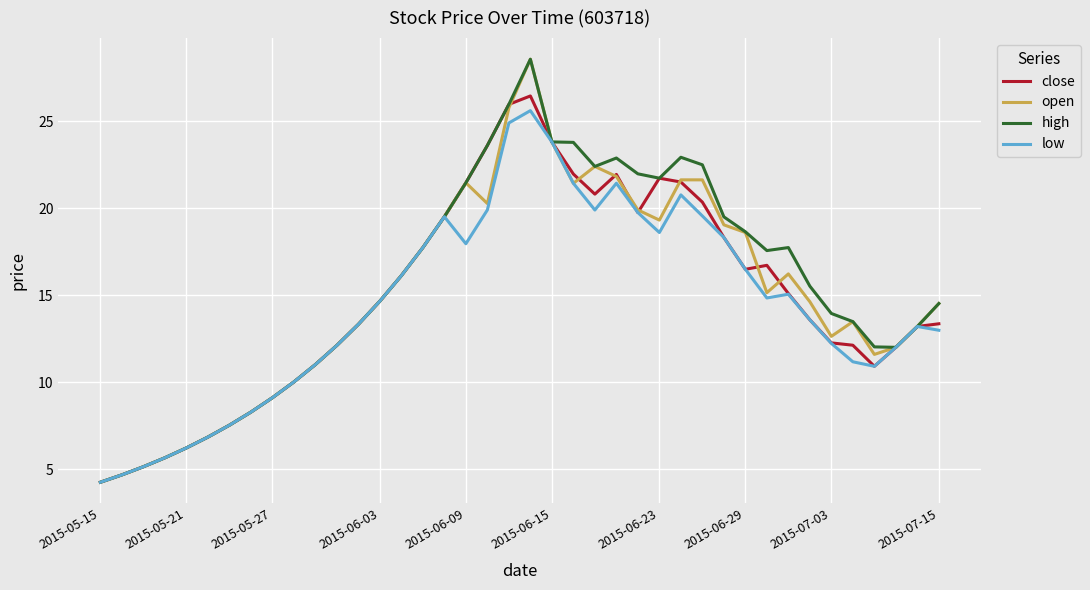

What is the highest value of the close series?

26.5